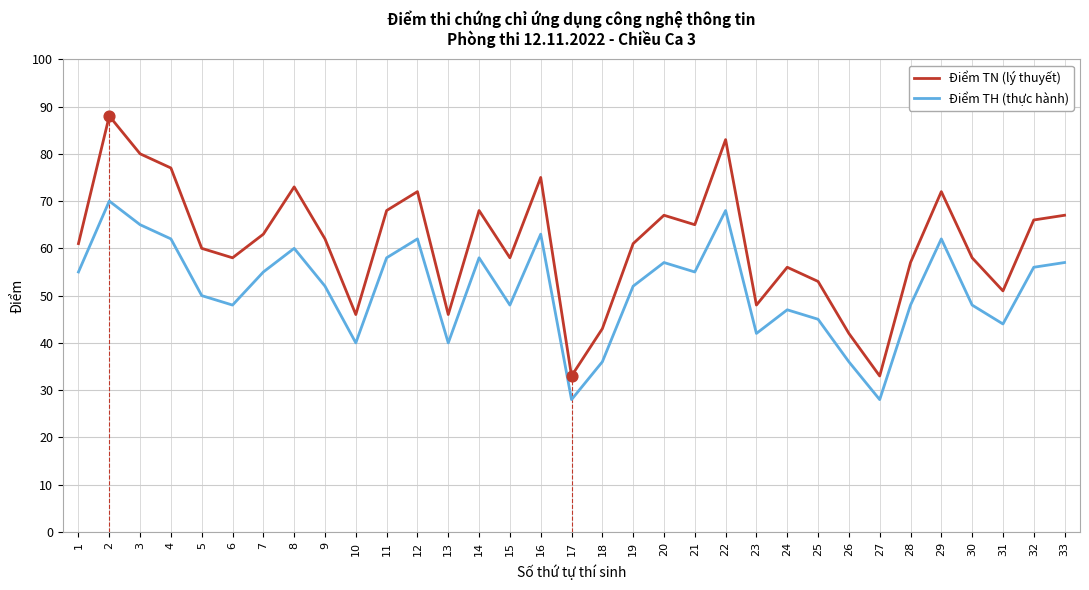

What are all the series names shown in the legend?

Điểm TN (lý thuyết), Điểm TH (thực hành)